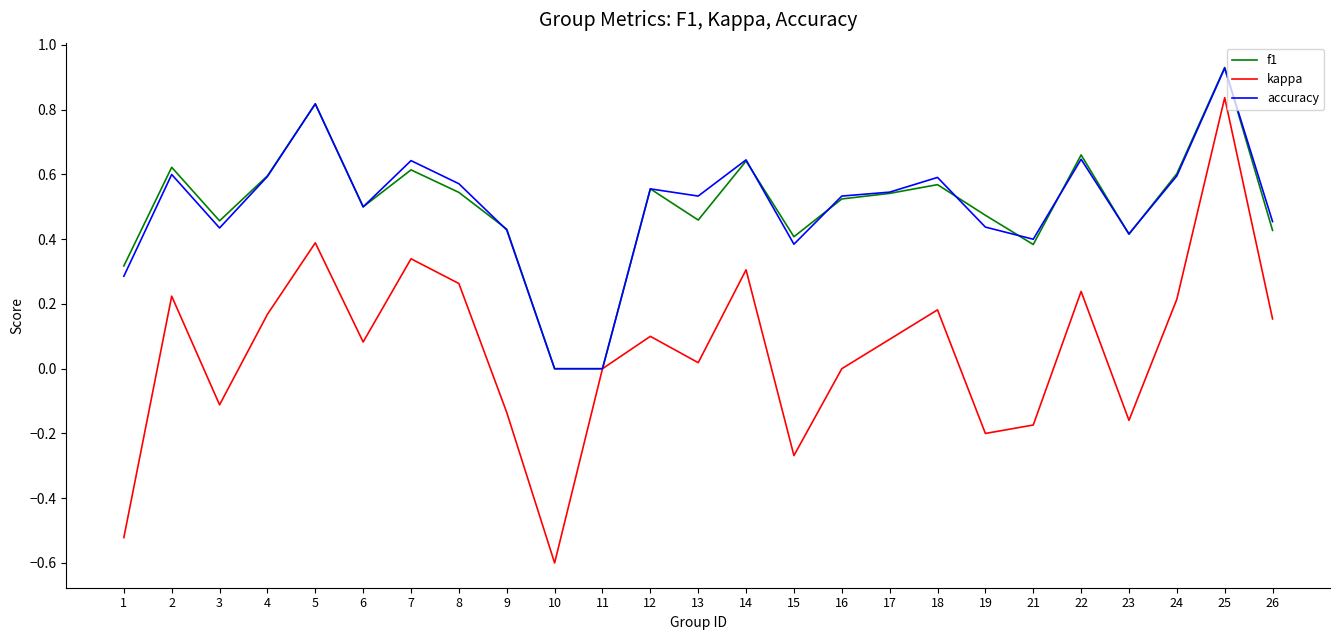

Which category has the highest value across all series?

25